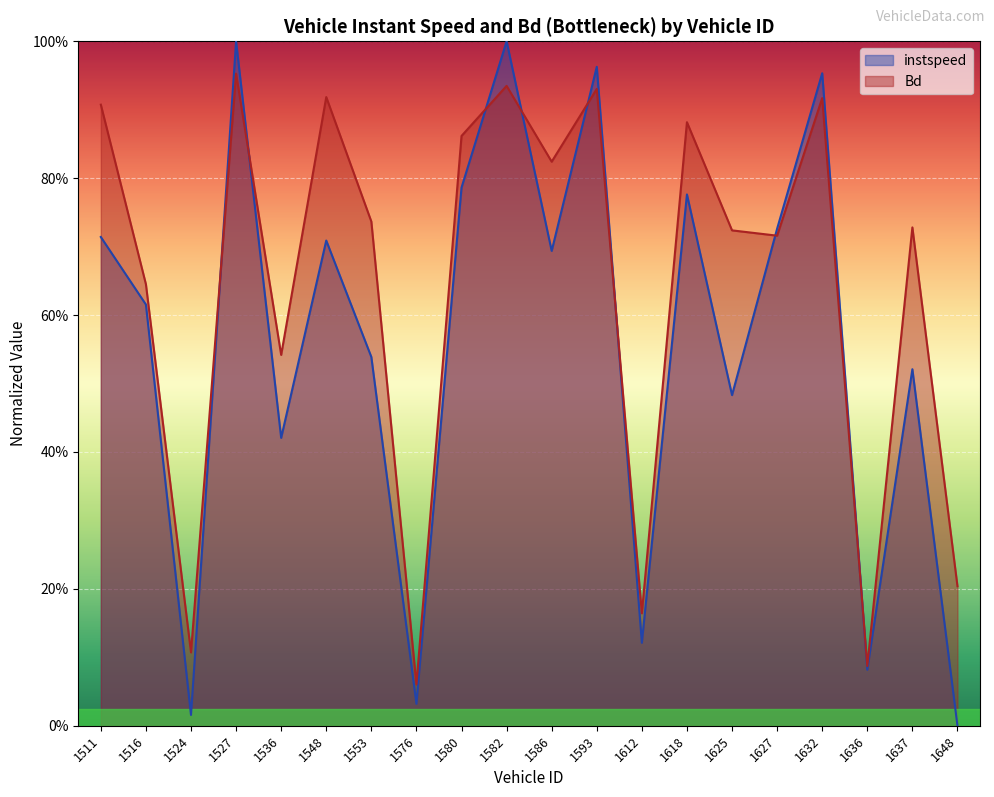

How many series are shown in this chart?

2